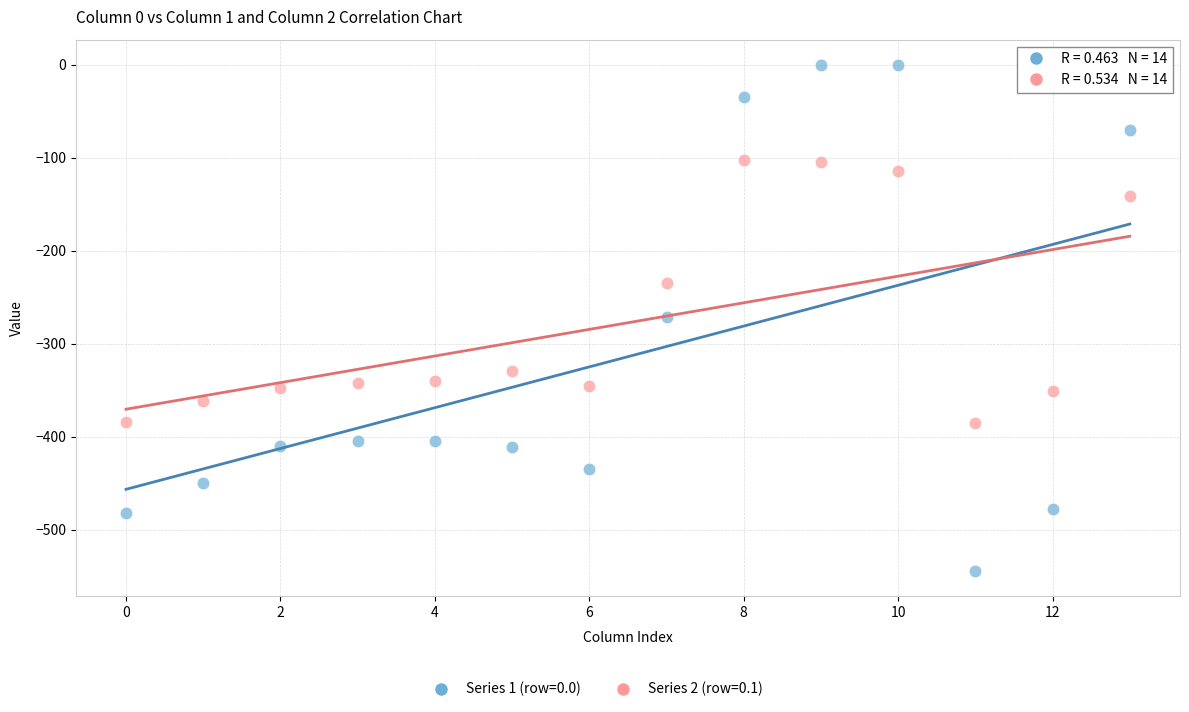

Which series has the widest spread of Y values?

Series 1 (row=0.0)